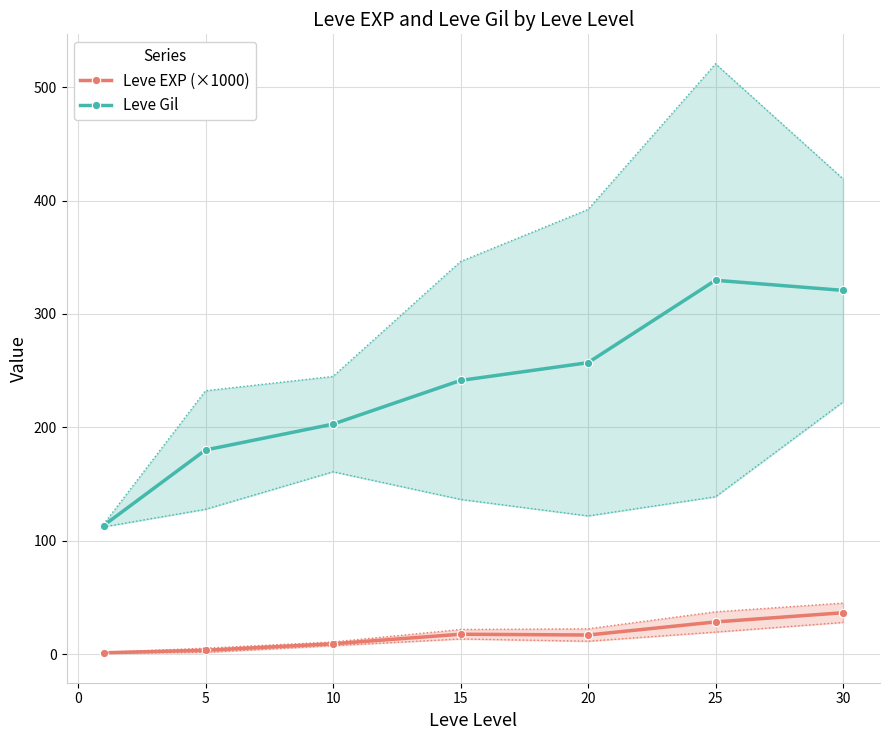

At which category does Leve Gil reach its first local peak?

25